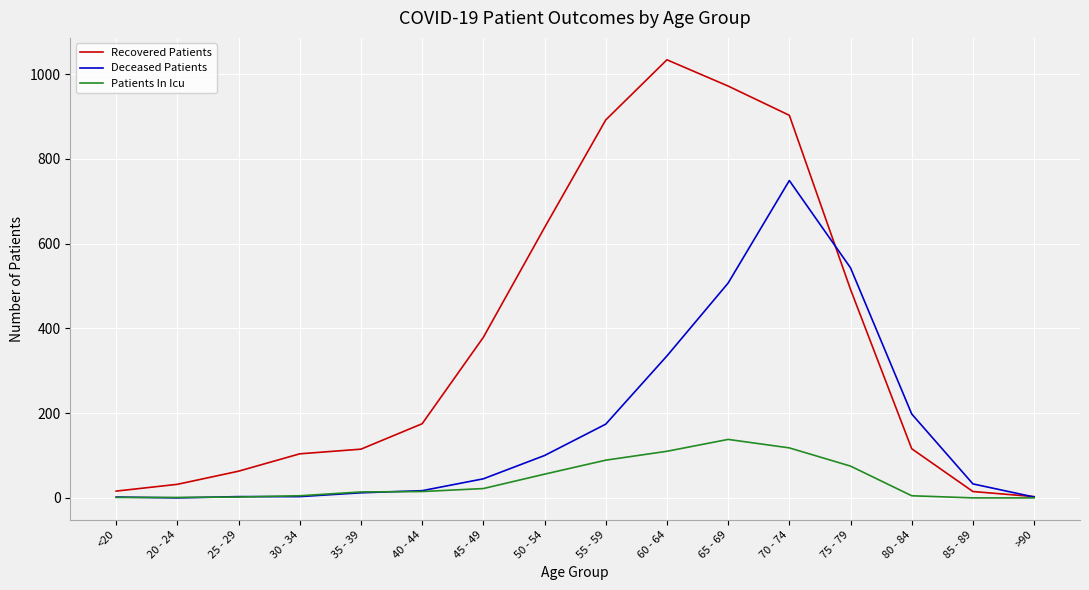

What position from the right is 80 - 84?

3